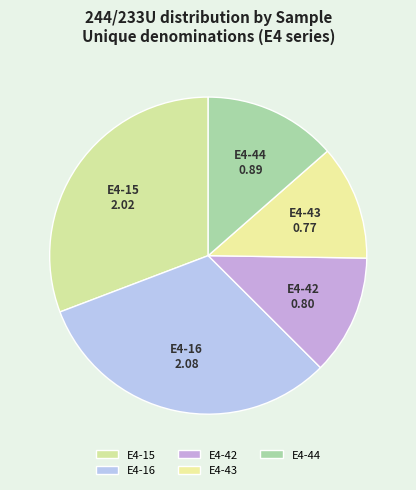

Is the sum of E4-42 and E4-15 greater than half?

No